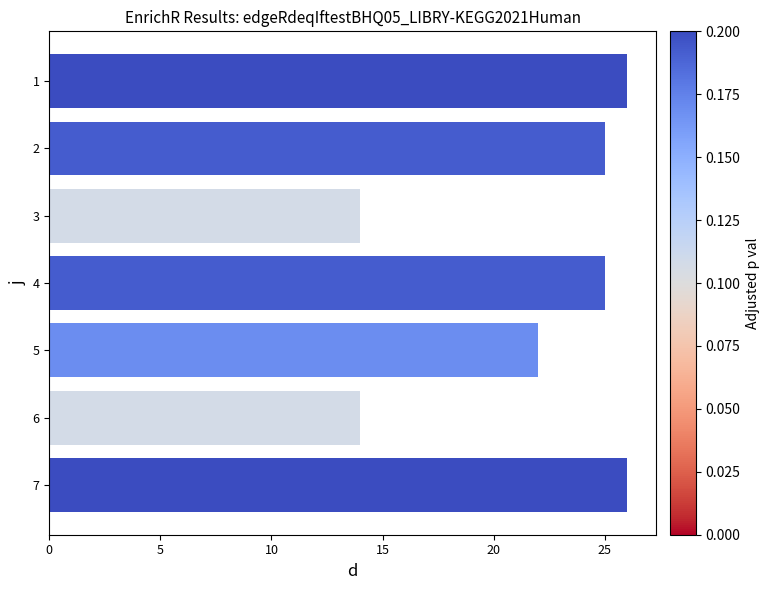

Reading bottom to top, what are all the values shown in this chart?

26	14	22	25	14	25	26